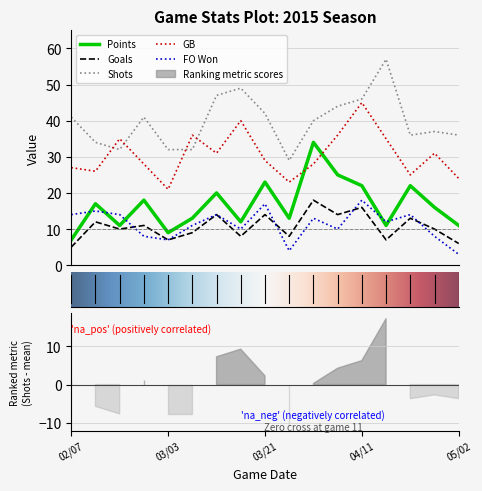

Reading left to right, what are all the values shown in this chart?

Points: 02/07=7	02/14=17	02/17=11	02/25=18	03/03=9	03/07=13	03/10=20	03/14=12	03/21=23	03/29=13	04/04=34	04/07=25	04/11=22	04/18=11	04/25=22	04/30=16	05/02=11
Goals: 02/07=5	02/14=12	02/17=10	02/25=11	03/03=7	03/07=9	03/10=14	03/14=8	03/21=14	03/29=8	04/04=18	04/07=14	04/11=16	04/18=7	04/25=13	04/30=10	05/02=6
Shots: 02/07=41	02/14=34	02/17=32	02/25=41	03/03=32	03/07=32	03/10=47	03/14=49	03/21=42	03/29=29	04/04=40	04/07=44	04/11=46	04/18=57	04/25=36	04/30=37	05/02=36
GB: 02/07=27	02/14=26	02/17=35	02/25=28	03/03=21	03/07=36	03/10=31	03/14=40	03/21=29	03/29=23	04/04=28	04/07=36	04/11=45	04/18=35	04/25=25	04/30=31	05/02=24
FO Won: 02/07=14	02/14=15	02/17=14	02/25=8	03/03=7	03/07=11	03/10=14	03/14=10	03/21=17	03/29=4	04/04=13	04/07=10	04/11=18	04/18=12	04/25=14	04/30=8	05/02=3